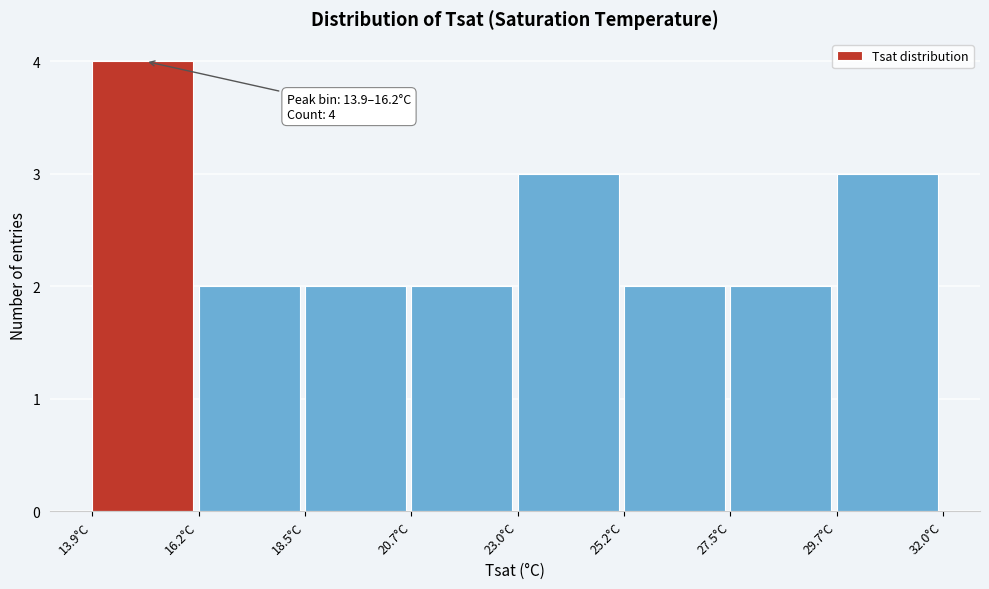

Over which range of the x-axis is the bar tallest?

14.0 to 16.0